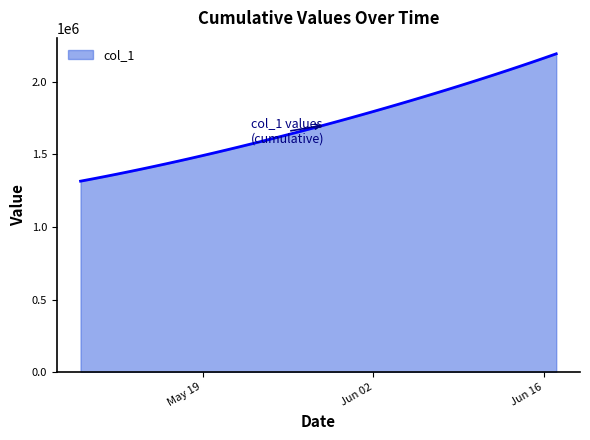

Reading left to right, transcribe all the data shown in this chart.

1315099.0	1330941.6	1347197.2	1363857.9	1380917.0	1398365.8	1416195.4	1434398.8	1452968.0	1471894.0	1491172.1	1510796.2	1530759.4	1551053.9	1571671.5	1592604.1	1613845.5	1635391.5	1657240.6	1679393.9	1701853.6	1724622.9	1747703.8	1771098.0	1794806.8	1818831.0	1843172.0	1867832.5	1892816.2	1918129.5	1943780.6	1969780.8	1996143.0	2022881.6	2050012.4	2077551.8	2105517.2	2133928.5	2162808.2	2192185.0